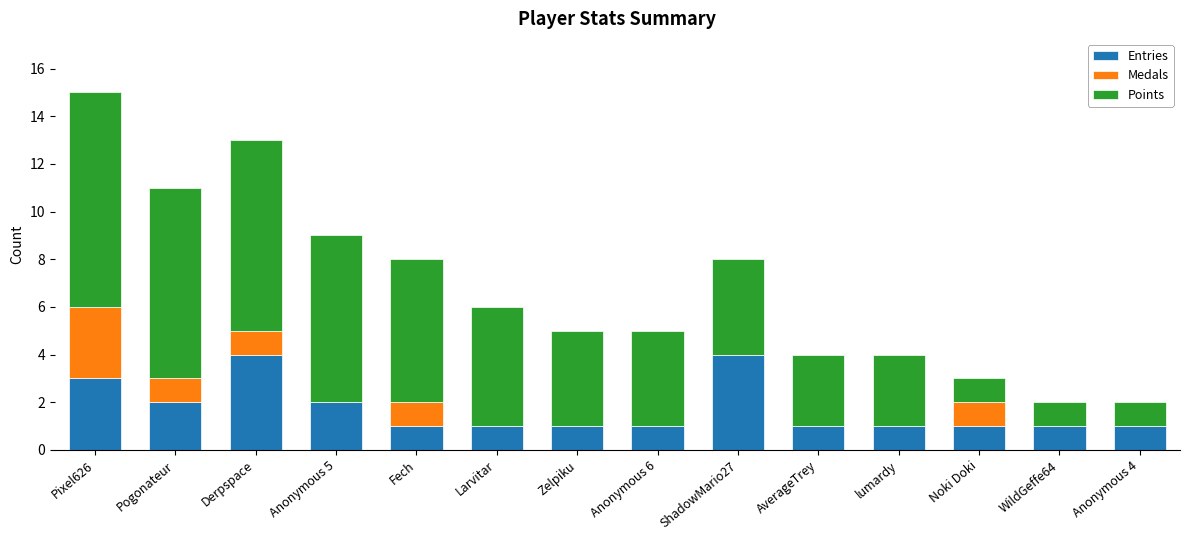

What is the highest value of the Entries series?

4